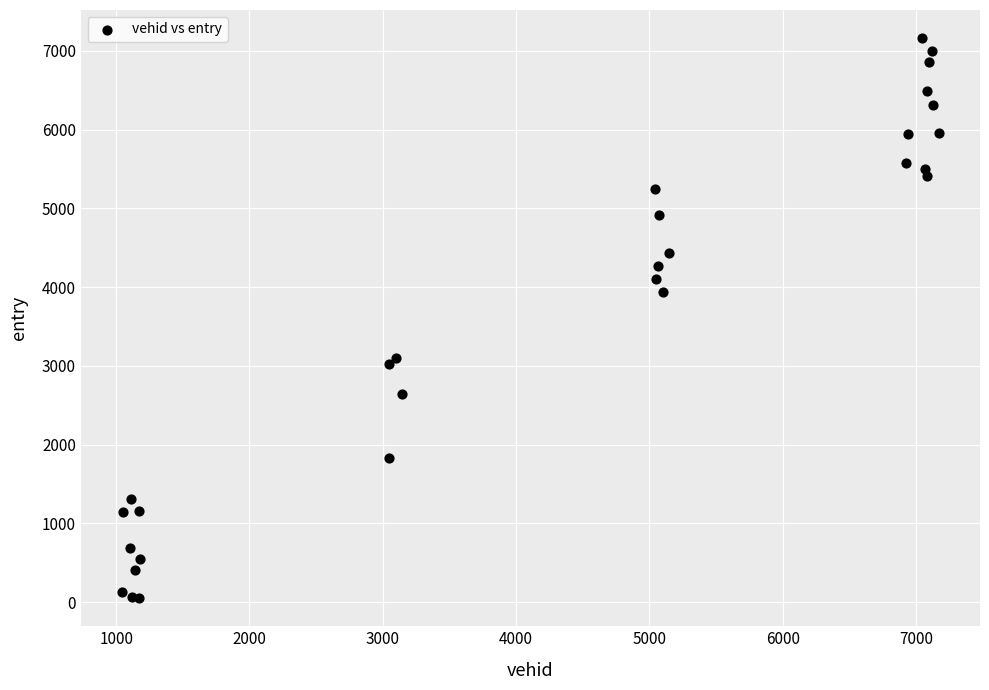

What Y value in the scatter plot is closest to 3606?

3933